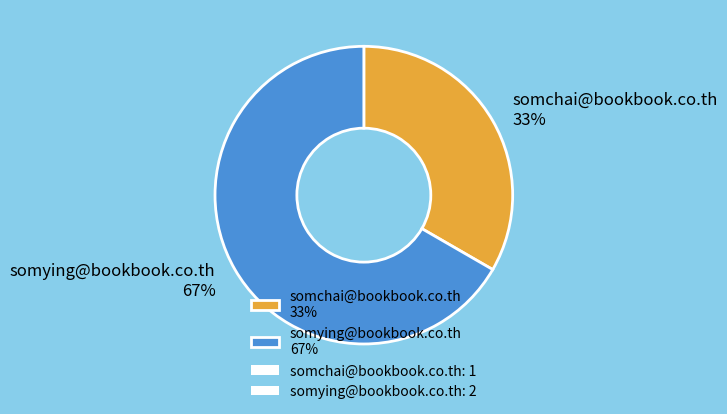

To the nearest percent, what percentage of the pie is somchai@bookbook.co.th?

33%